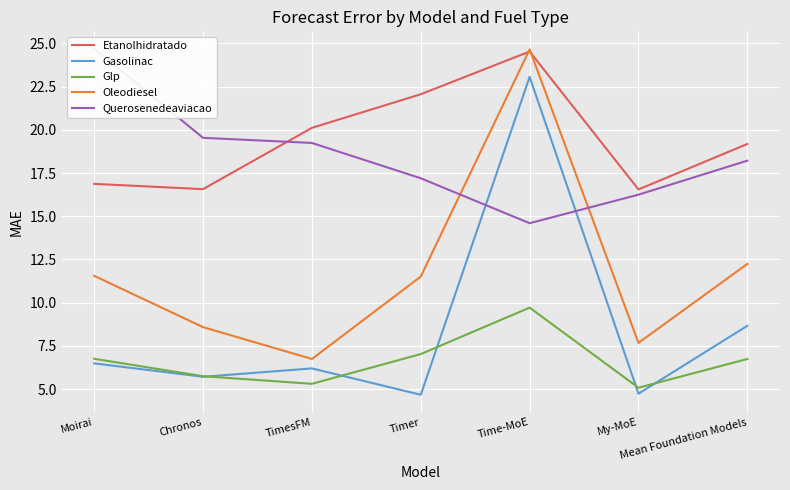

What position from the right is Chronos?

6